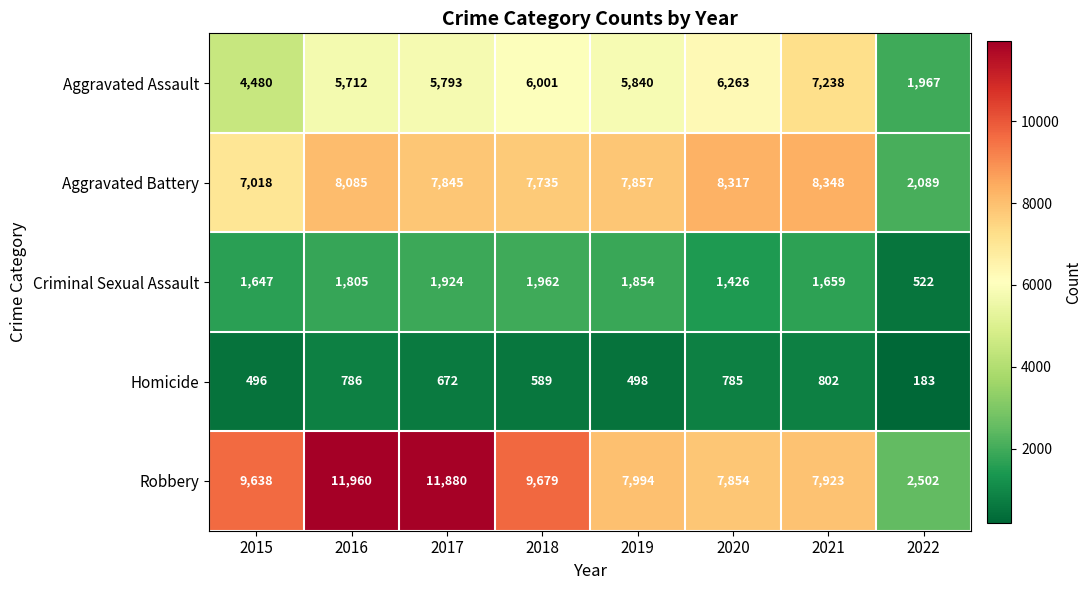

The Robbery series shows 11960 at 2016. True or false?

True